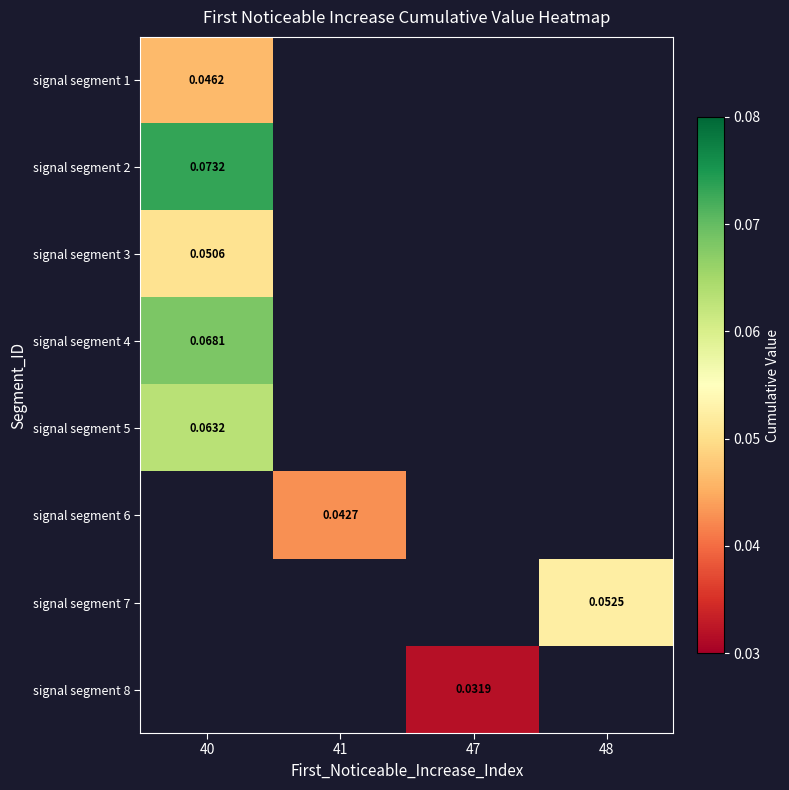

How many categories are shown in the chart?

4